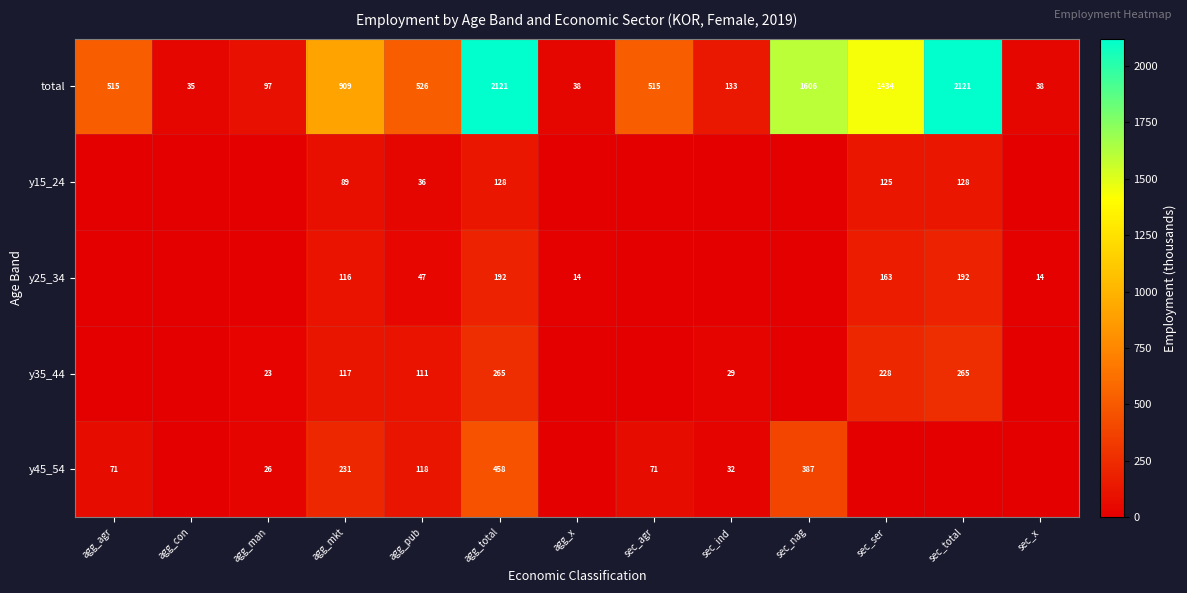

Reading right to left, transcribe all the data shown in this chart.

row_0: sec_x=38.4	sec_total=2121.1	sec_ser=1434.4	sec_nag=1606.1	sec_ind=133.3	sec_agr=514.9	agg_x=38.4	agg_total=2121.1	agg_pub=525.7	agg_mkt=908.7	agg_man=96.5	agg_con=34.9	agg_agr=514.9
row_1: sec_x=0.0	sec_total=128.4	sec_ser=124.8	sec_nag=0.0	sec_ind=0.0	sec_agr=0.0	agg_x=0.0	agg_total=128.4	agg_pub=35.9	agg_mkt=88.9	agg_man=0.0	agg_con=0.0	agg_agr=0.0
row_2: sec_x=14.0	sec_total=191.5	sec_ser=162.7	sec_nag=0.0	sec_ind=0.0	sec_agr=0.0	agg_x=14.0	agg_total=191.5	agg_pub=47.1	agg_mkt=115.6	agg_man=0.0	agg_con=0.0	agg_agr=0.0
row_3: sec_x=0.0	sec_total=264.8	sec_ser=227.8	sec_nag=0.0	sec_ind=28.8	sec_agr=0.0	agg_x=0.0	agg_total=264.8	agg_pub=110.9	agg_mkt=116.9	agg_man=22.6	agg_con=0.0	agg_agr=0.0
row_4: sec_x=0.0	sec_total=0.0	sec_ser=0.0	sec_nag=386.8	sec_ind=31.6	sec_agr=71.4	agg_x=0.0	agg_total=458.2	agg_pub=118.4	agg_mkt=231.1	agg_man=26.3	agg_con=0.0	agg_agr=71.4